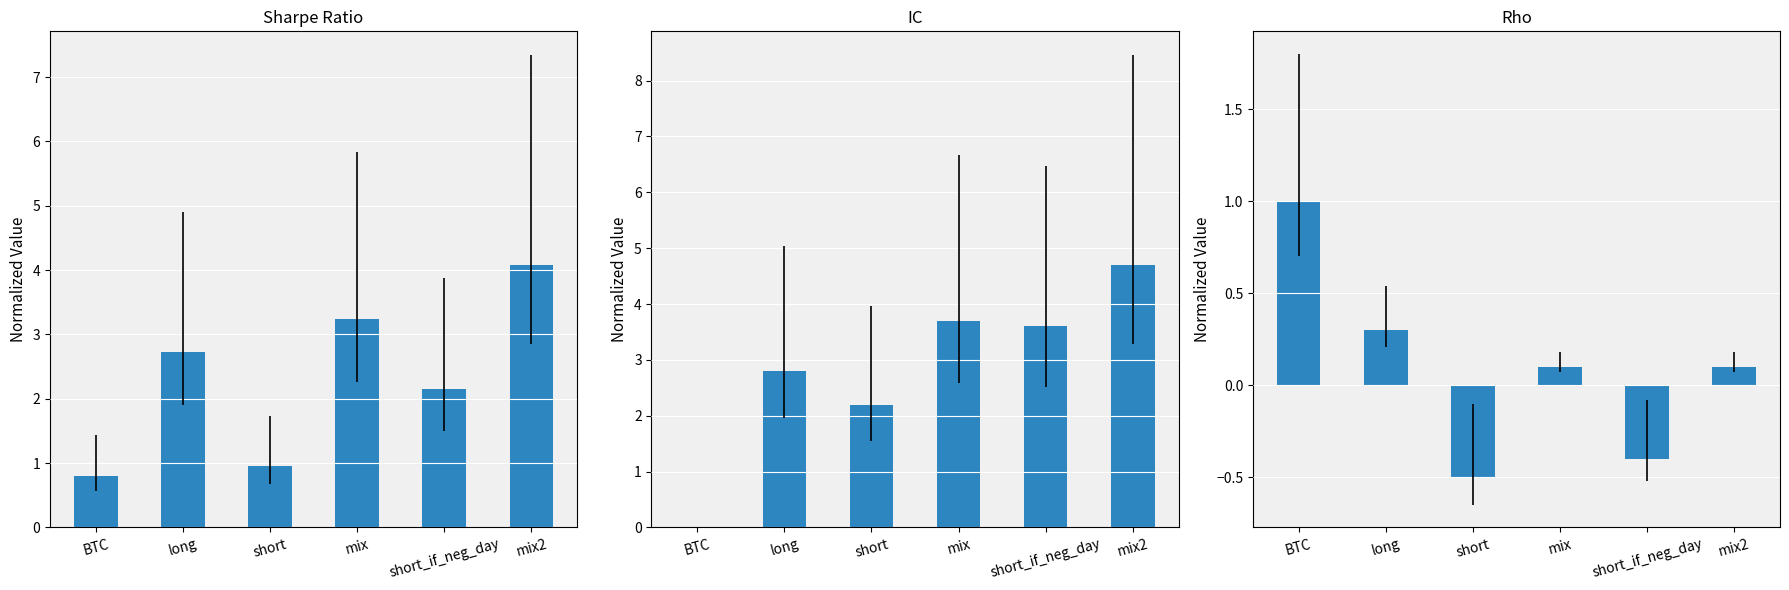

Reading left to right, list all the values displayed in this chart.

sharpe: 0.8	2.7	1.0	3.2	2.1	4.1
IC: 0.0	2.8	2.2	3.7	3.6	4.7
rho: 1.0	0.3	-0.5	0.1	-0.4	0.1